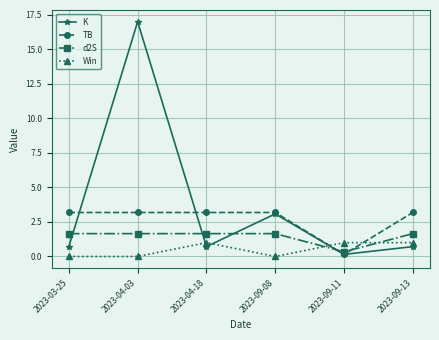

What is the label of the 3rd point from the left?

2023-04-18